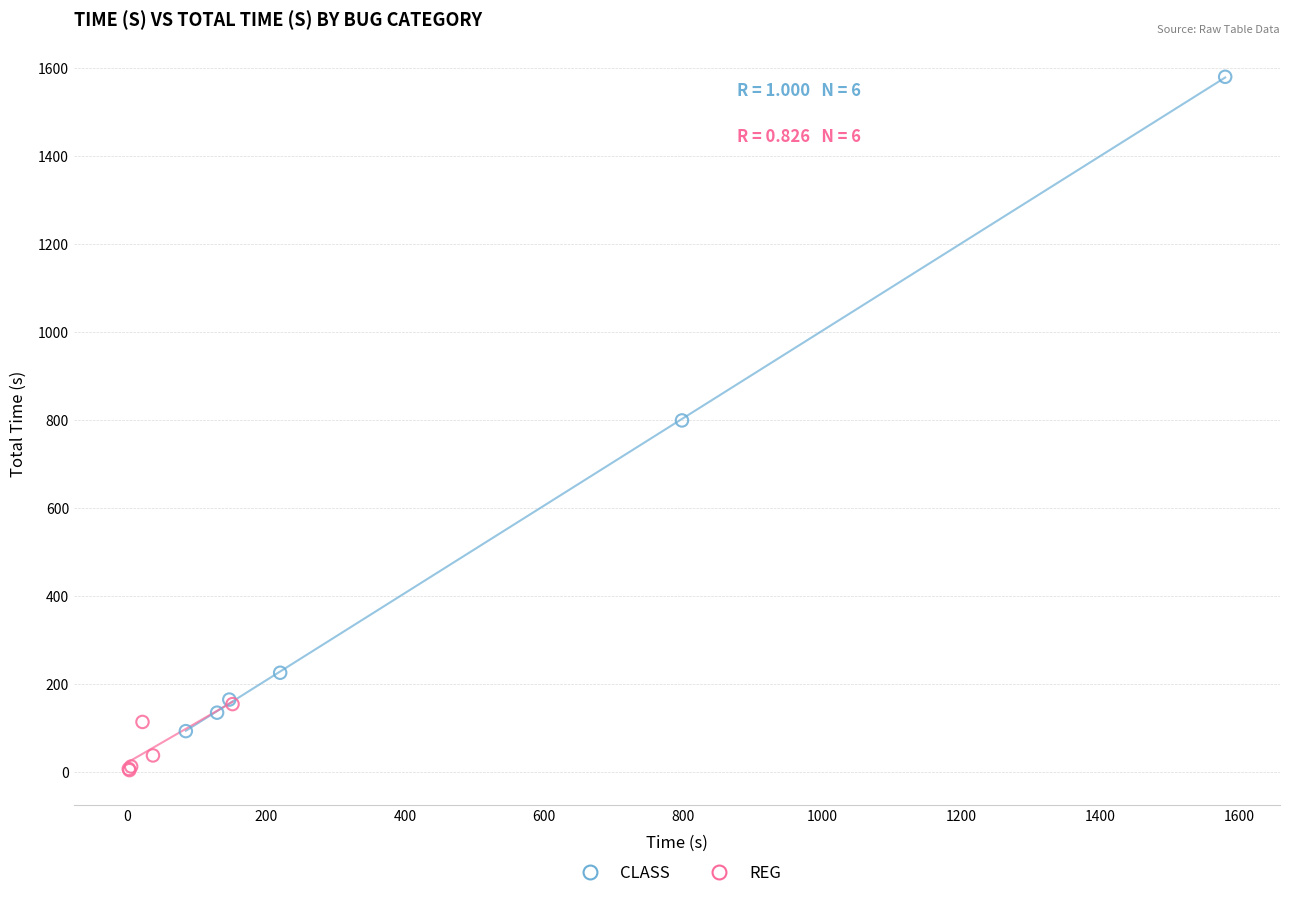

Which series reaches the maximum Y coordinate?

CLASS